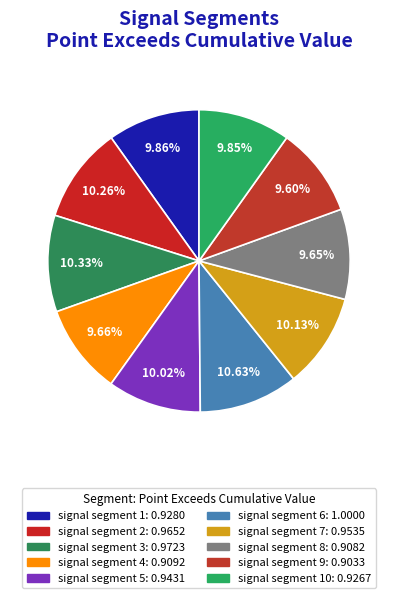

Does any single category account for the majority?

No